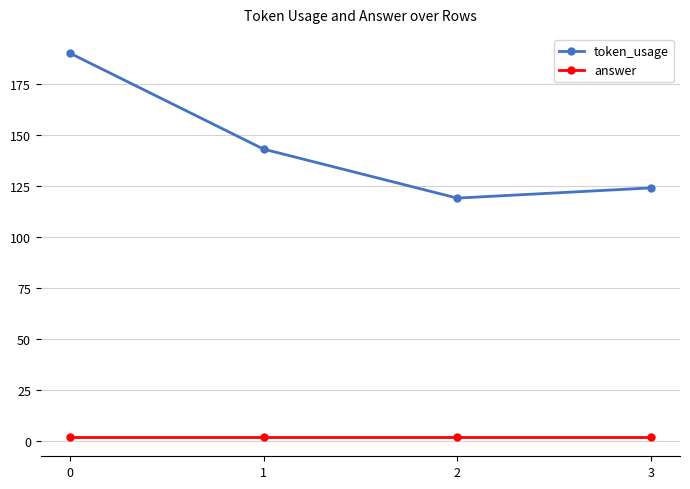

How many lines are shown in the chart?

2